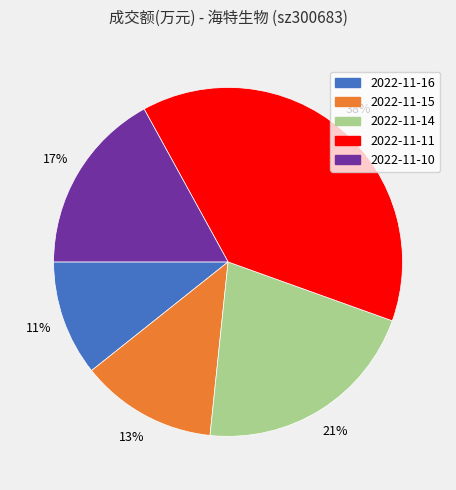

Count the number of slices in the pie.

5